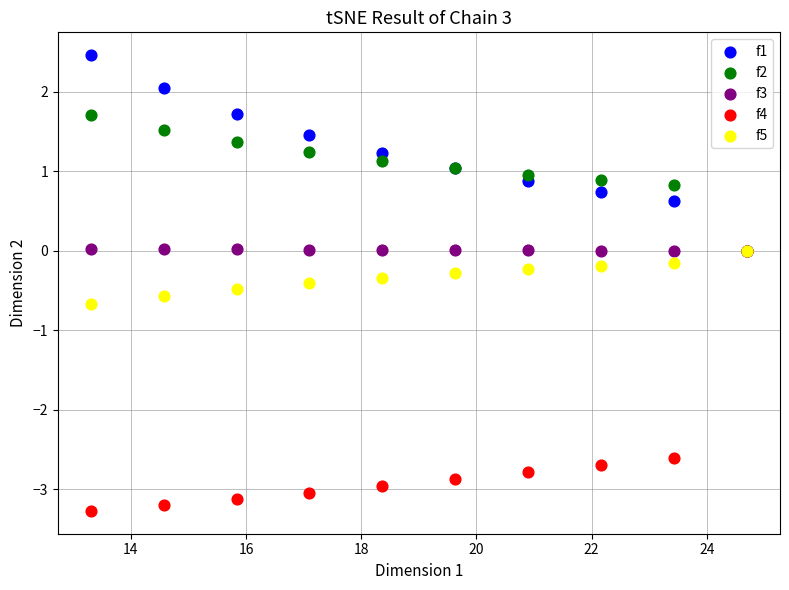

Which series reaches the maximum Y coordinate?

f1